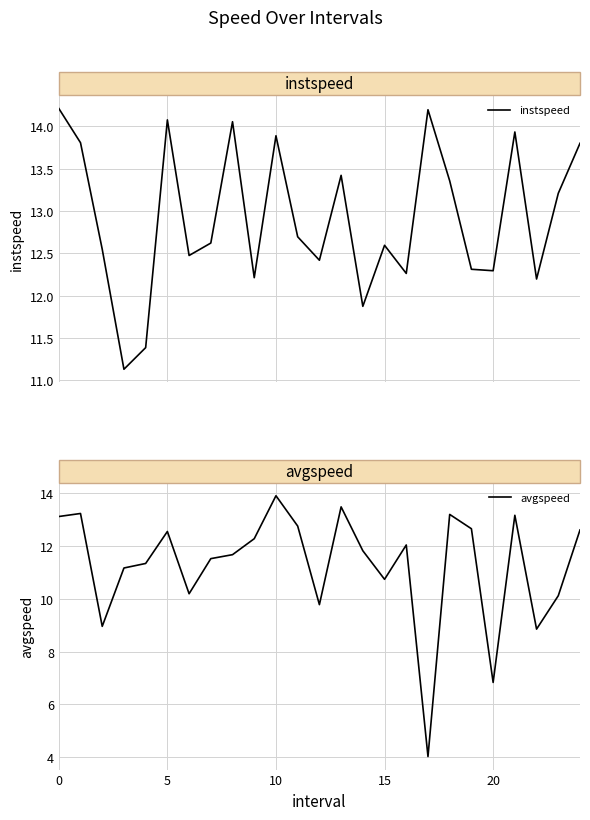

Reading left to right, list all the values displayed in this chart.

instspeed: 0=14.2	5=13.8	10=12.5	15=11.1	20=11.4	25=14.1	6=12.5	7=12.6	8=14.1	9=12.2	10=13.9	11=12.7	12=12.4	13=13.4	14=11.9	15=12.6	16=12.3	17=14.2	18=13.4	19=12.3	20=12.3	21=13.9	22=12.2	23=13.2	24=13.8
avgspeed: 0=13.1	5=13.2	10=9.0	15=11.2	20=11.3	25=12.5	6=10.2	7=11.5	8=11.7	9=12.3	10=13.9	11=12.7	12=9.8	13=13.5	14=11.8	15=10.7	16=12.0	17=4.0	18=13.2	19=12.6	20=6.8	21=13.2	22=8.8	23=10.1	24=12.6